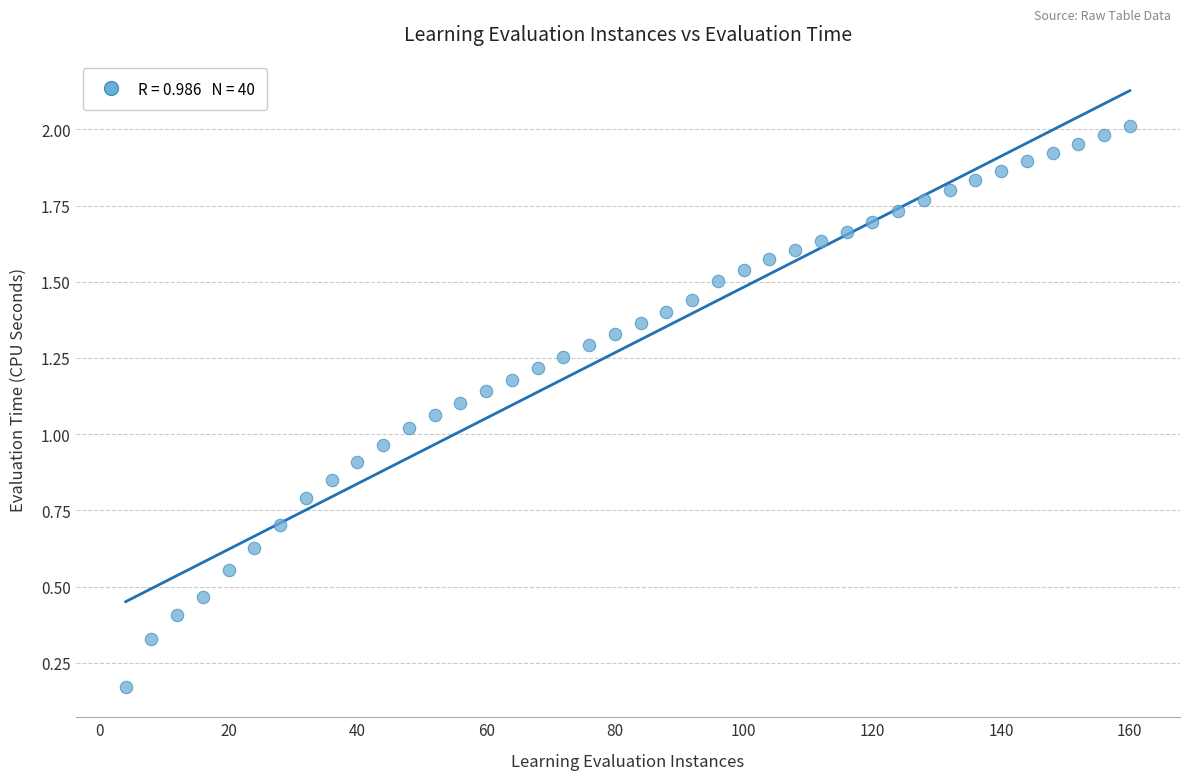

What is the range of X values (max minus min)?

156.0